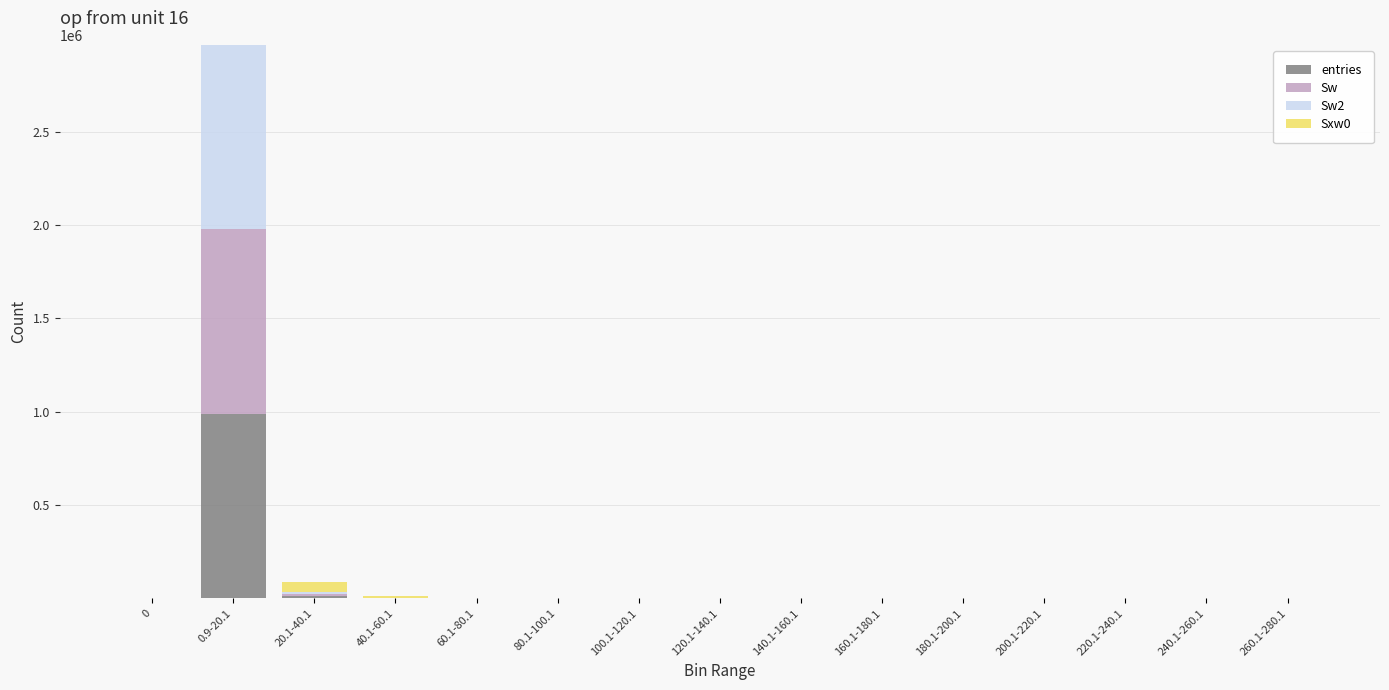

At which category is the sum across all series the highest?

0.9-20.1